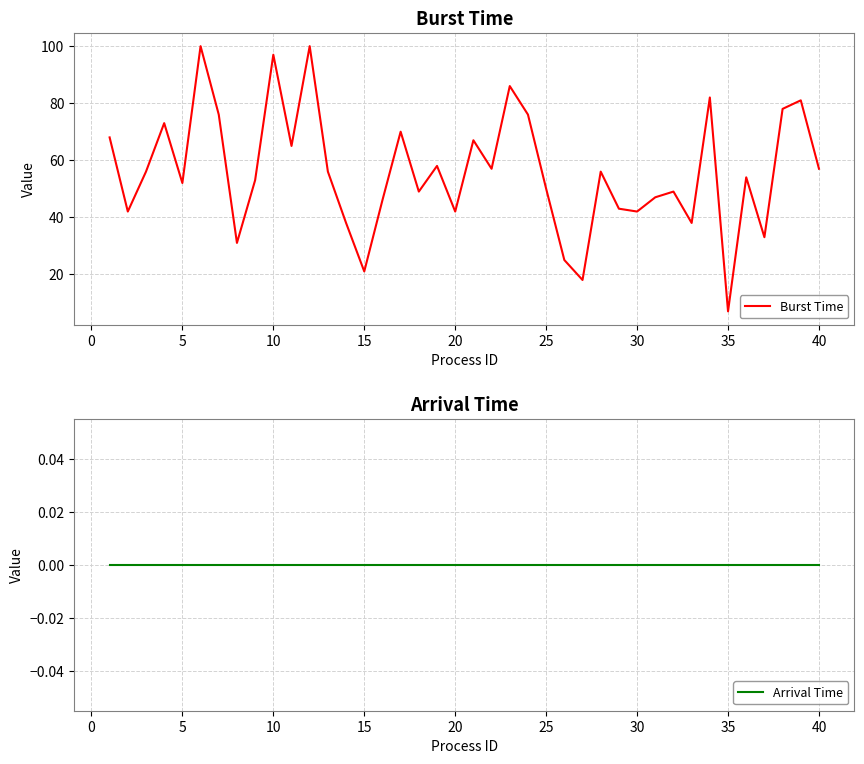

Which category has the lowest value in the Burst Time series?

35